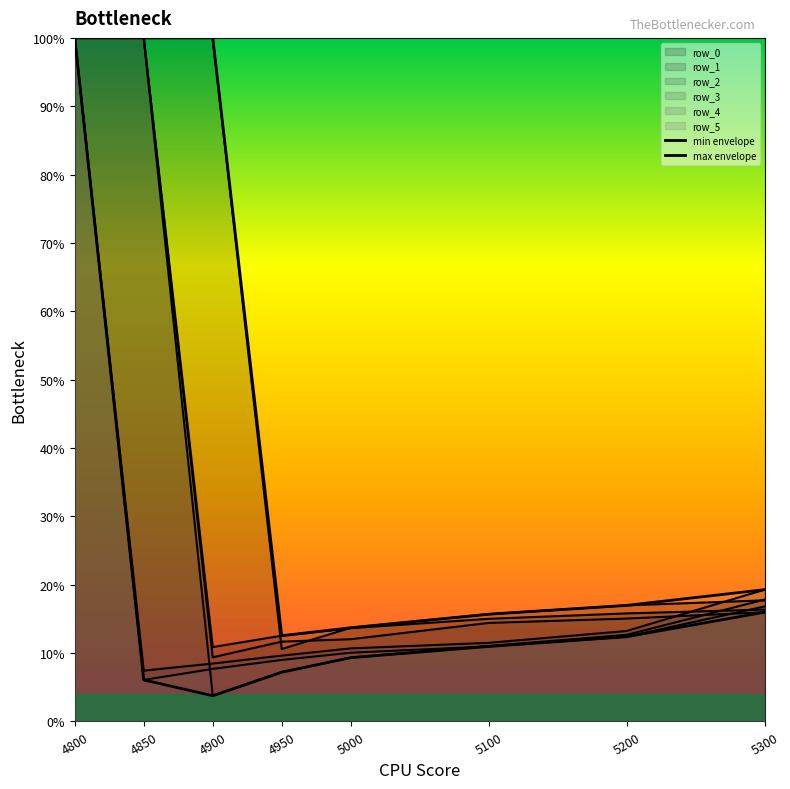

True or false: row_3 has more than 0 points higher than both neighbors.

False